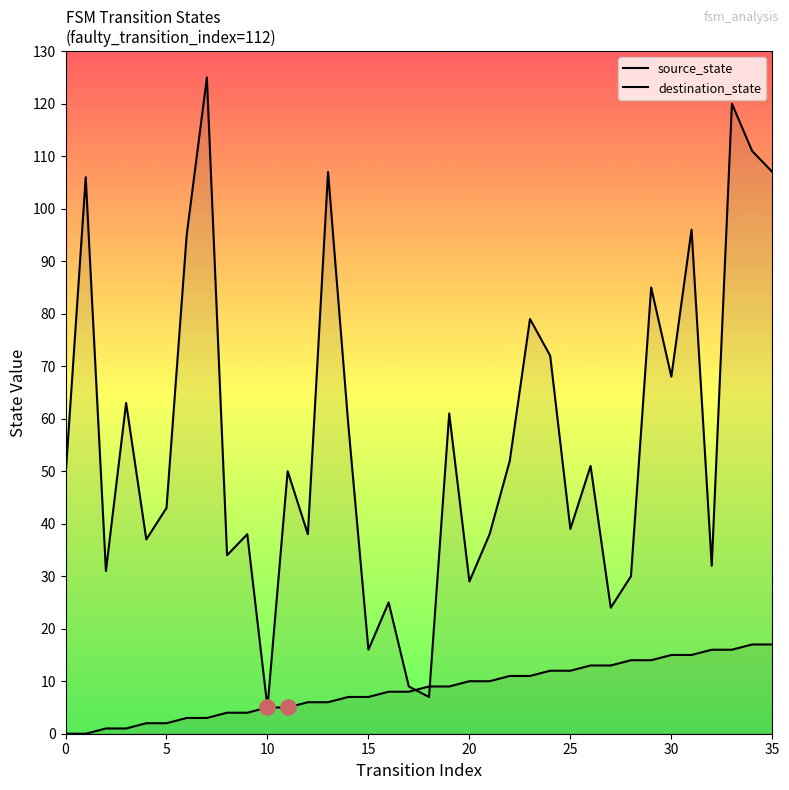

Is the value of destination_state at 11 greater than the value of source_state at 14?

Yes